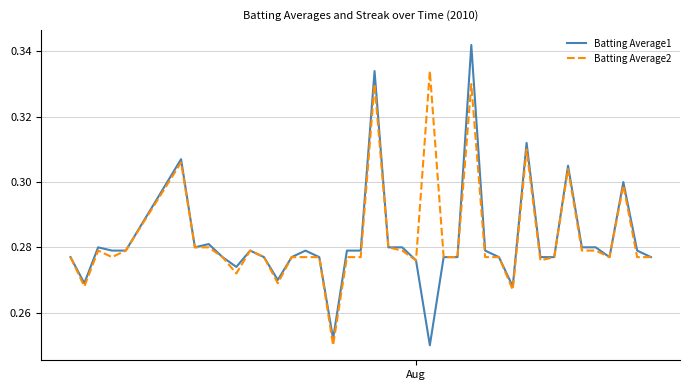

Rank the series by their maximum value, from highest to lowest.

Batting Average1, Batting Average2